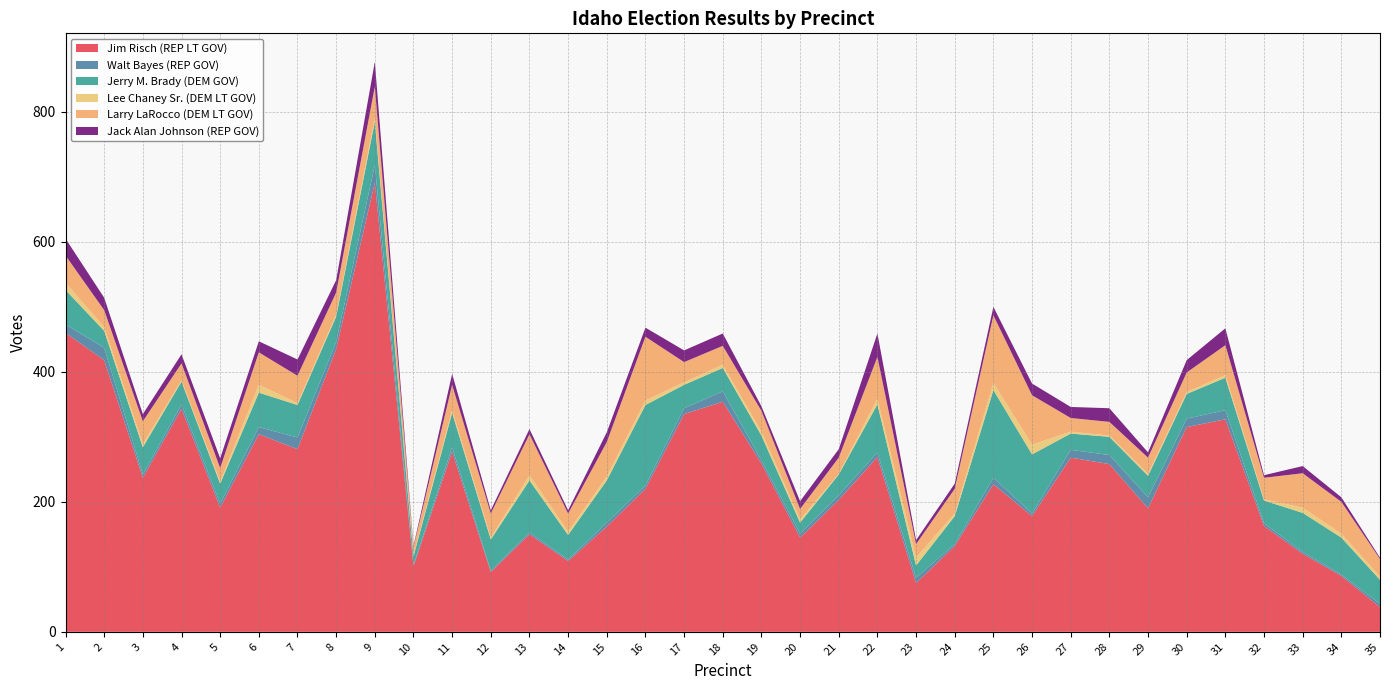

Reading left to right, what are all the values shown in this chart?

Jim Risch (REP LT GOV): 1=460	2=418	3=237	4=343	5=191	6=304	7=281	8=435	9=691	10=101	11=277	12=92	13=150	14=109	15=162	16=220	17=335	18=354	19=259	20=145	21=203	22=269	23=75	24=132	25=227	26=178	27=268	28=258	29=190	30=315	31=327	32=163	33=120	34=86	35=38
Walt Bayes (REP GOV): 1=13	2=19	3=5	4=7	5=6	6=11	7=18	8=11	9=27	10=2	11=7	12=2	13=3	14=2	15=6	16=5	17=9	18=16	19=5	20=6	21=7	22=7	23=8	24=3	25=10	26=4	27=12	28=14	29=17	30=13	31=14	32=4	33=3	34=2	35=5
Jerry M. Brady (DEM GOV): 1=53	2=26	3=42	4=35	5=31	6=53	7=50	8=39	9=67	10=13	11=53	12=48	13=80	14=38	15=65	16=124	17=36	18=36	19=38	20=17	21=32	22=74	23=19	24=43	25=135	26=91	27=25	28=28	29=33	30=38	31=50	32=35	33=60	34=57	35=37
Lee Chaney Sr. (DEM LT GOV): 1=11	2=6	3=5	4=2	5=3	6=12	7=3	8=3	9=6	10=2	11=4	12=3	13=8	14=5	15=6	16=7	17=4	18=5	19=6	20=5	21=1	22=9	23=12	24=4	25=11	26=15	27=3	28=2	29=3	30=3	31=4	32=2	33=8	34=6	35=5
Larry LaRocco (DEM LT GOV): 1=42	2=26	3=35	4=26	5=21	6=50	7=42	8=34	9=48	10=12	11=39	12=37	13=63	14=28	15=53	16=98	17=31	18=29	19=32	20=16	21=25	22=64	23=21	24=38	25=104	26=76	27=21	28=21	29=25	30=30	31=46	32=33	33=53	34=49	35=27
Jack Alan Johnson (REP GOV): 1=26	2=19	3=11	4=14	5=15	6=17	7=25	8=19	9=38	10=2	11=17	12=5	13=8	14=5	15=15	16=14	17=18	18=19	19=7	20=12	21=13	22=36	23=6	24=8	25=13	26=18	27=17	28=21	29=8	30=19	31=26	32=4	33=11	34=7	35=2